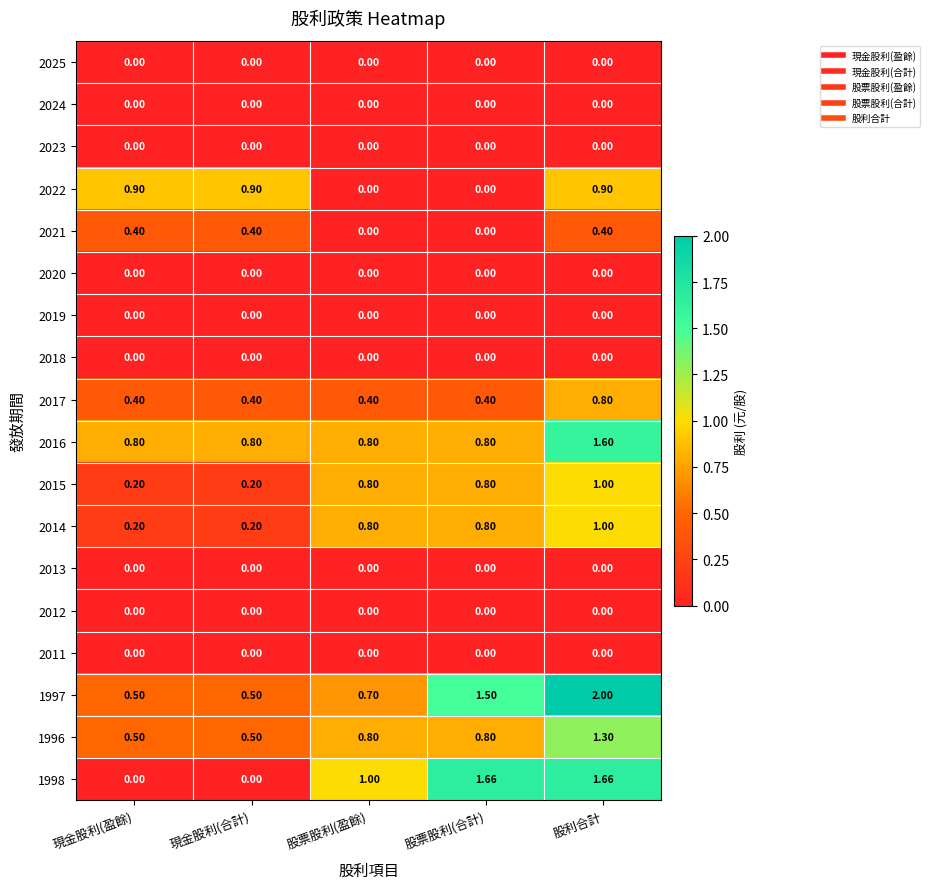

At which category is the sum across all series the highest?

股利合計